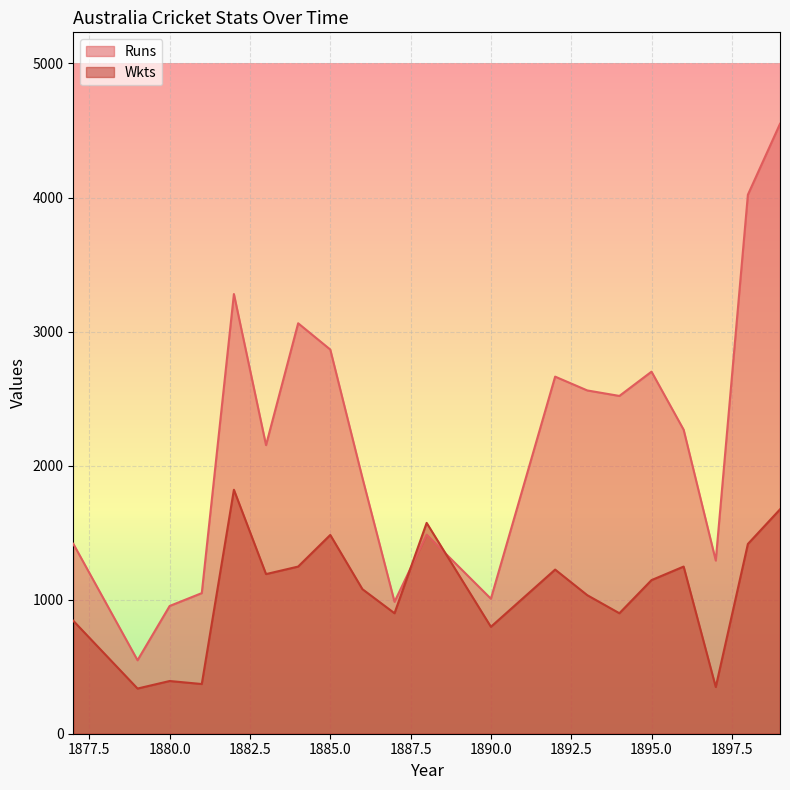

What is the value of the Runs point at the 3rd from the left?

953.0